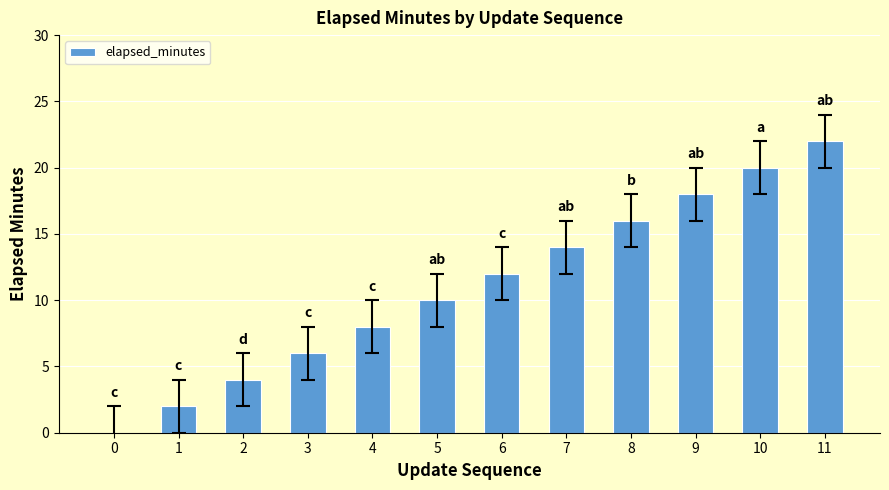

What is the maximum value shown in the chart?

22